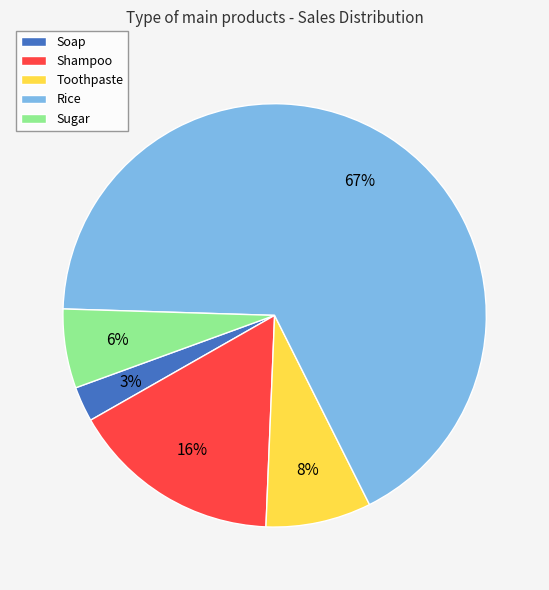

What is the majority slice?

Rice